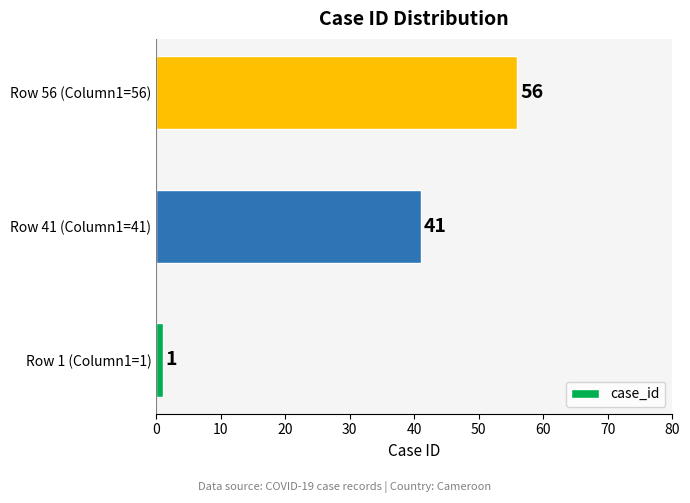

Count the values in the range 1 to 56.

3